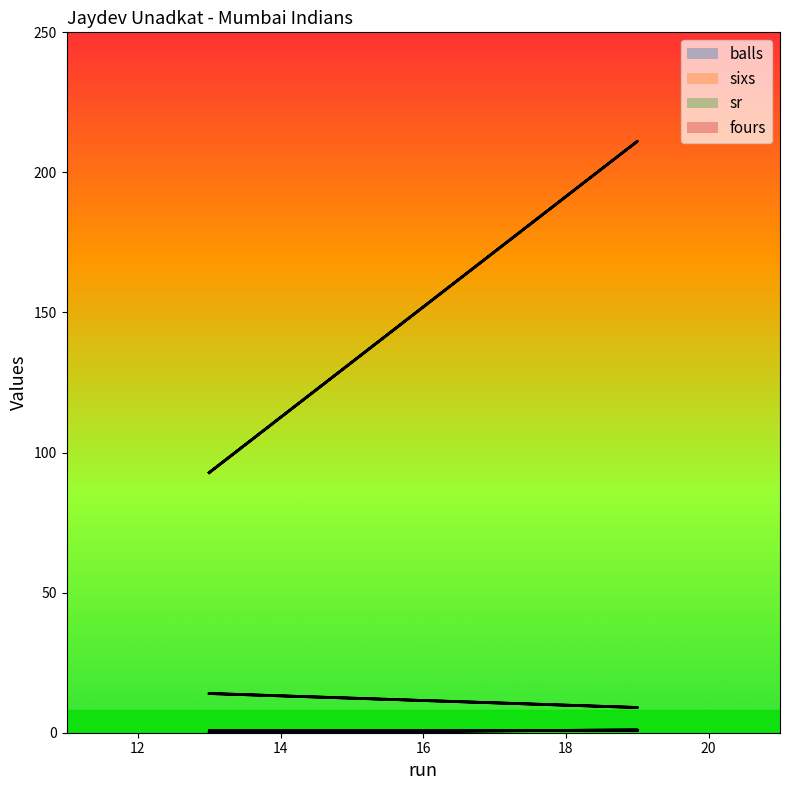

True or false: sr has a value of 30.7 at 13.

False